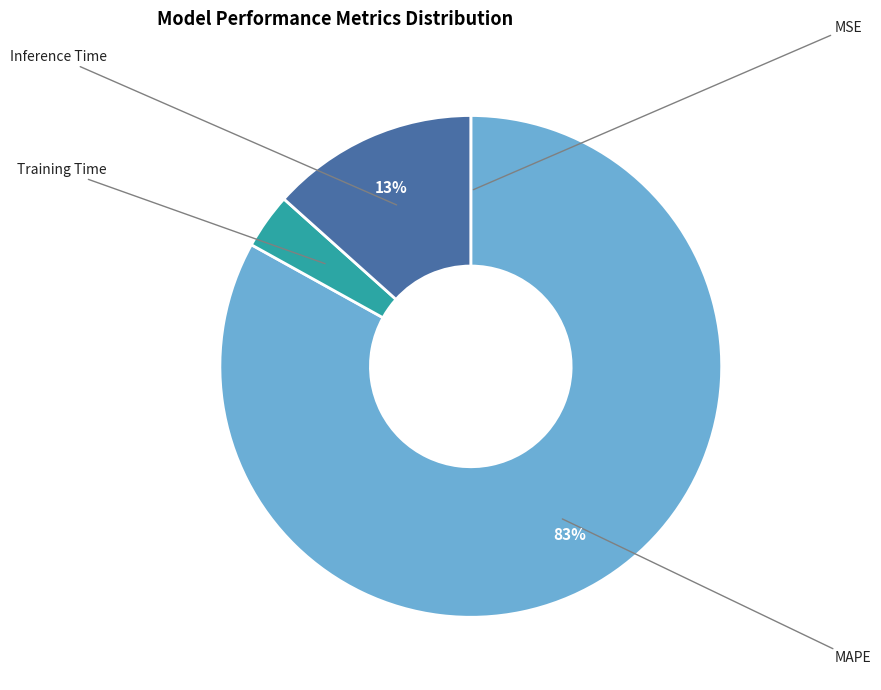

To the nearest percent, what is the average slice percentage?

25%